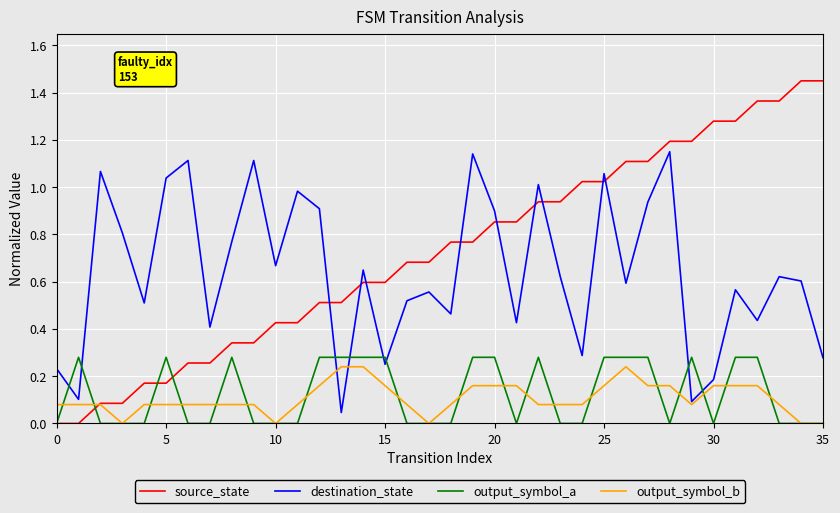

Which series has the widest spread of values?

source_state